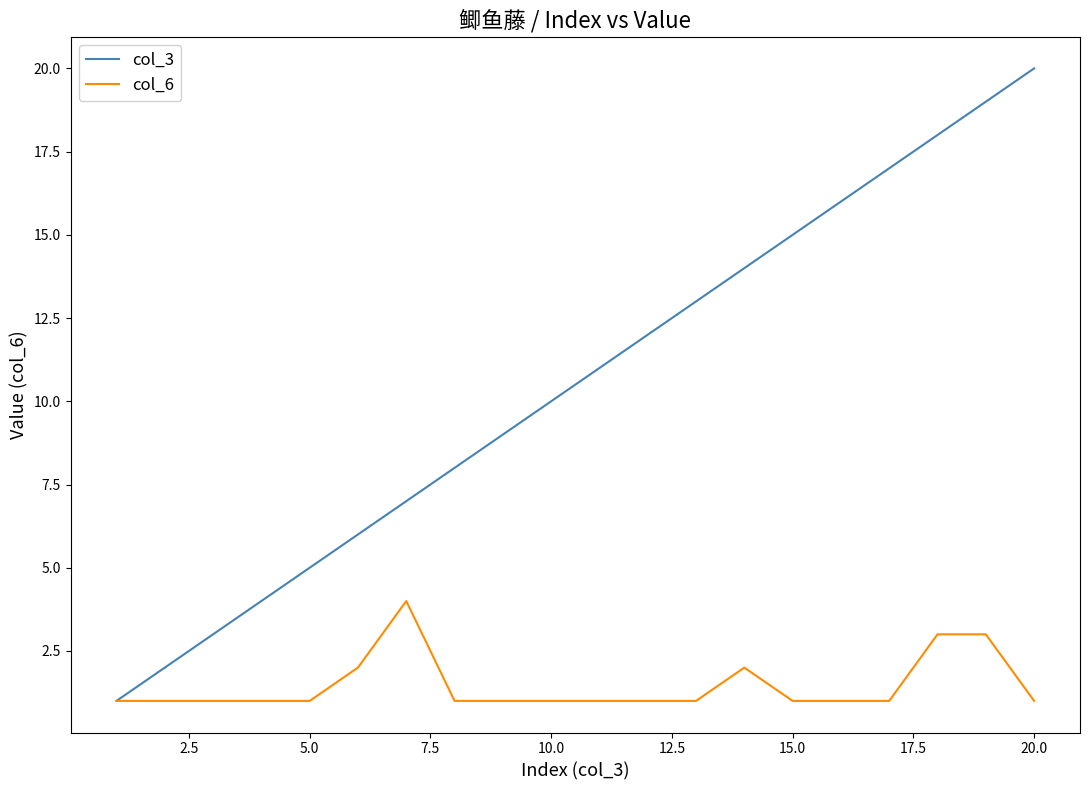

What is the difference between the maximum and minimum values in the col_6 series?

3